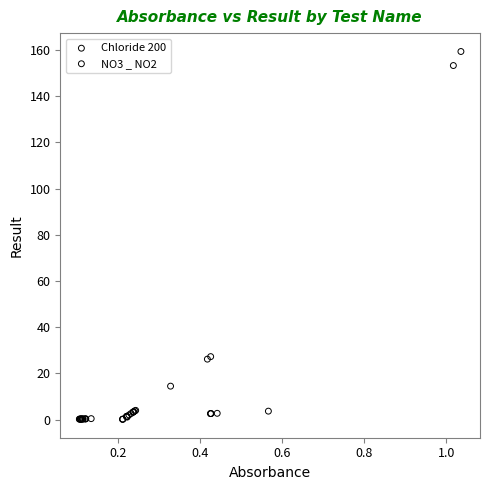

What are all the series names shown in the legend?

Chloride 200, NO3 _ NO2